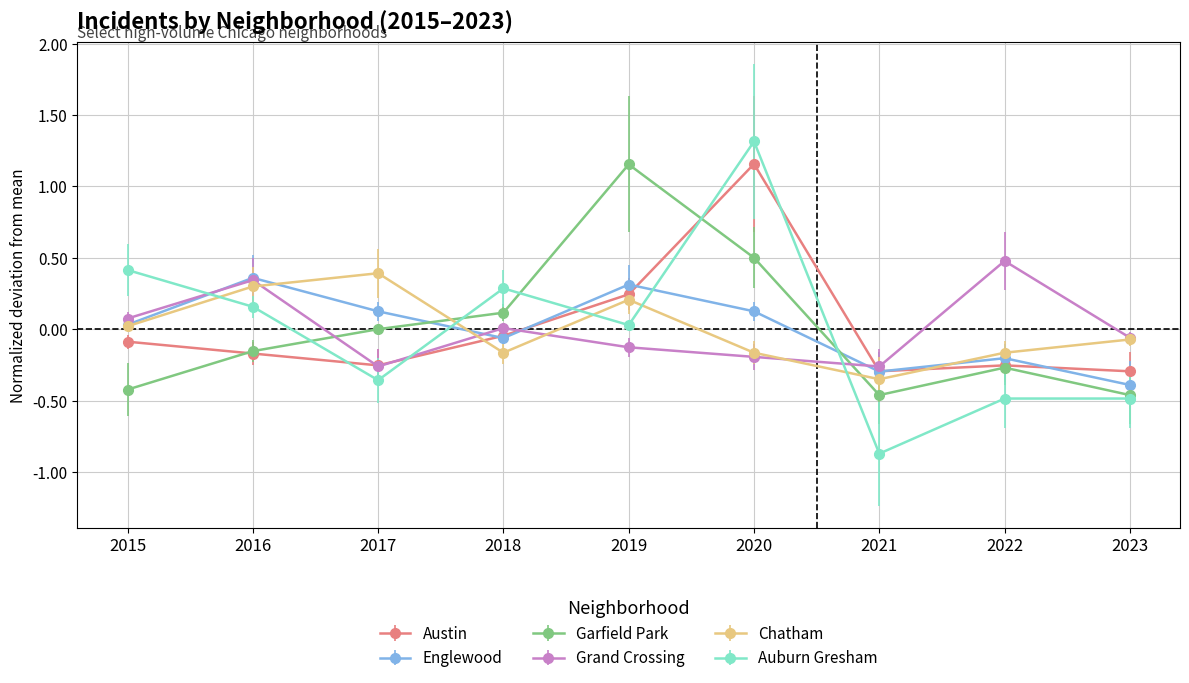

How many distinct data groups are displayed?

6